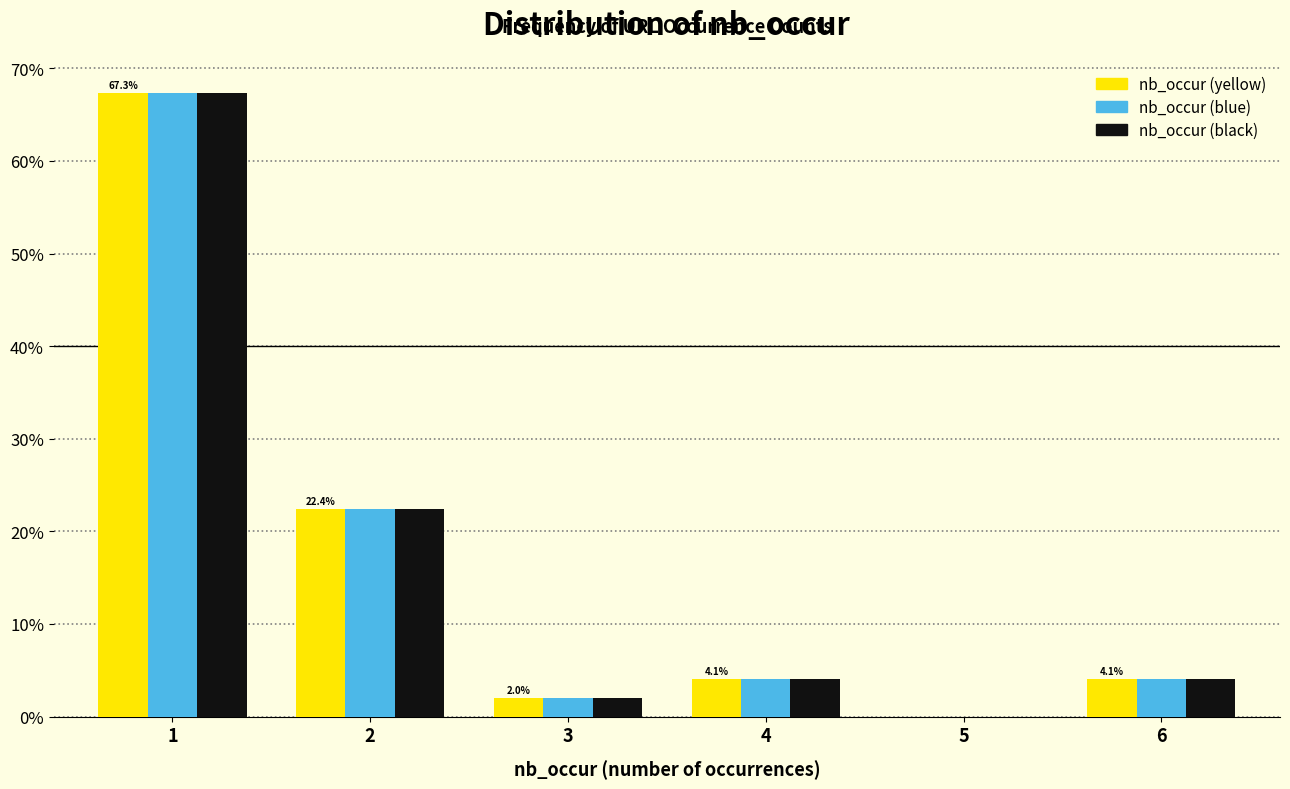

Reading left to right, what are all the values shown in this chart?

nb_occur (yellow): 1=67.3	2=22.4	3=2.0	4=4.1	5=0.0	6=4.1
nb_occur (blue): 1=67.3	2=22.4	3=2.0	4=4.1	5=0.0	6=4.1
nb_occur (black): 1=67.3	2=22.4	3=2.0	4=4.1	5=0.0	6=4.1